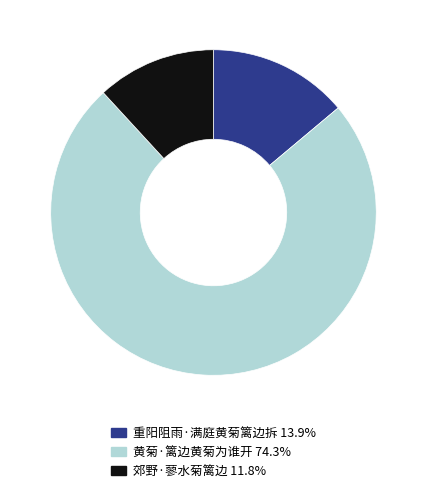

Between 黄菊·篱边黄菊为谁开 and 重阳阻雨·满庭黄菊篱边拆, which is larger?

黄菊·篱边黄菊为谁开